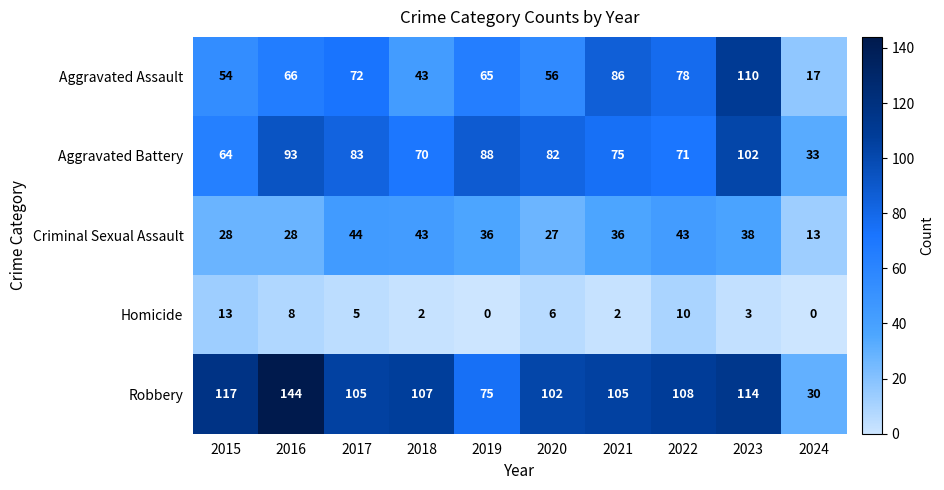

The Aggravated Battery series shows 136 at 2017. True or false?

False